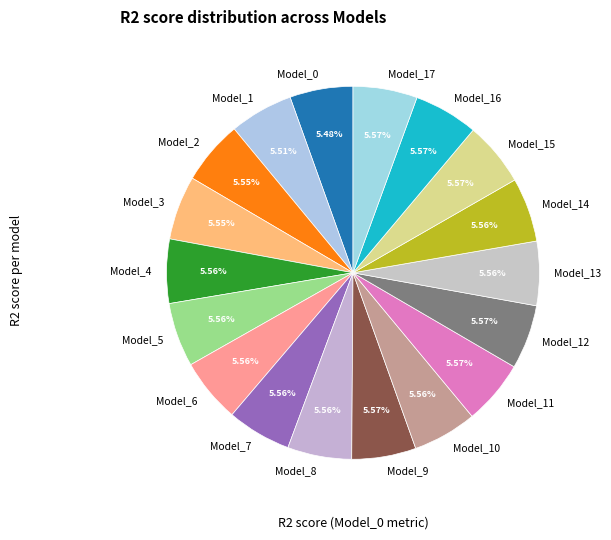

How many segments does this pie chart have?

18